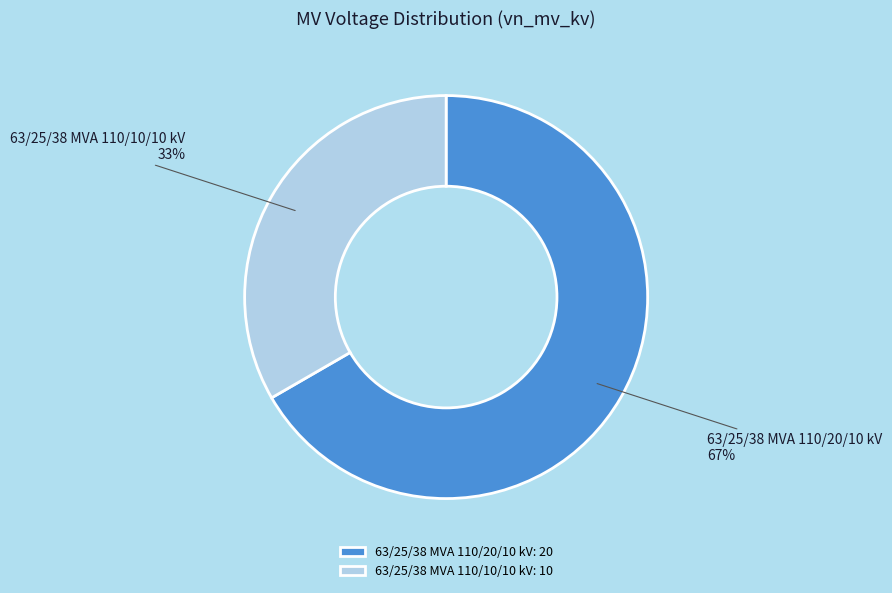

Is there any slice that represents more than half of the pie?

Yes